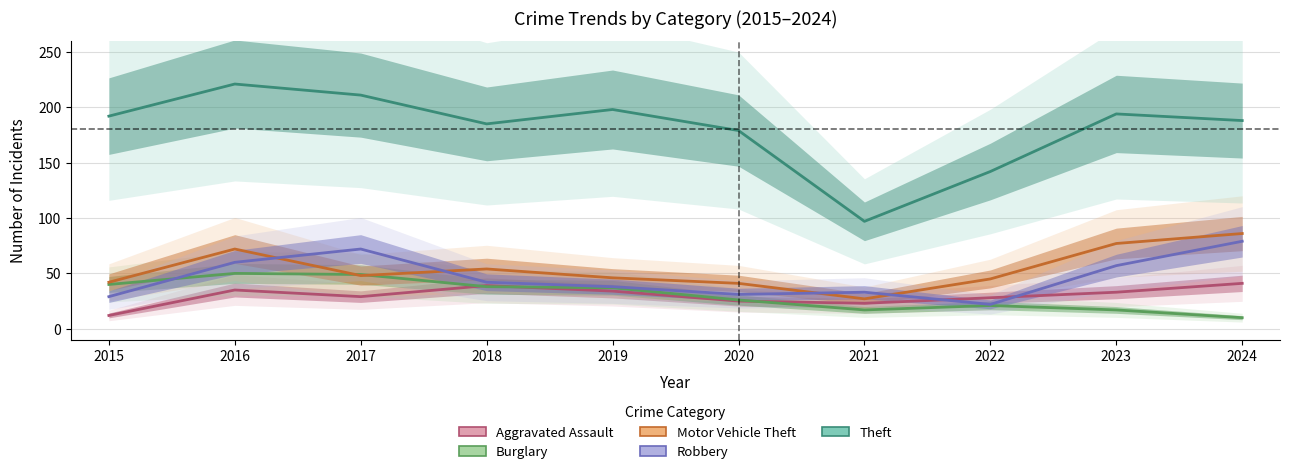

What is the sum of all Robbery values?

463